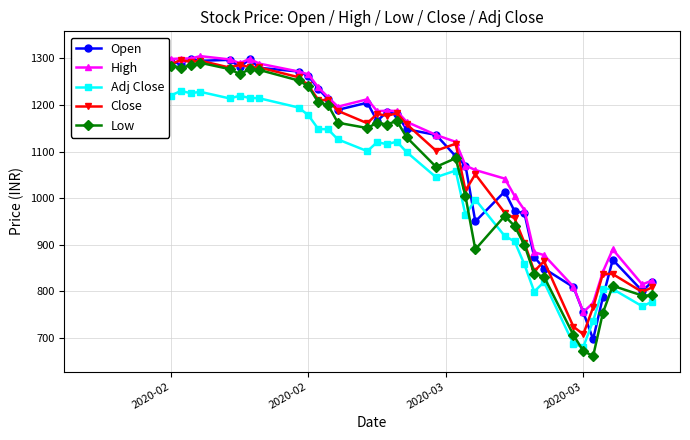

Is this an area chart (filled region under the line)?

No